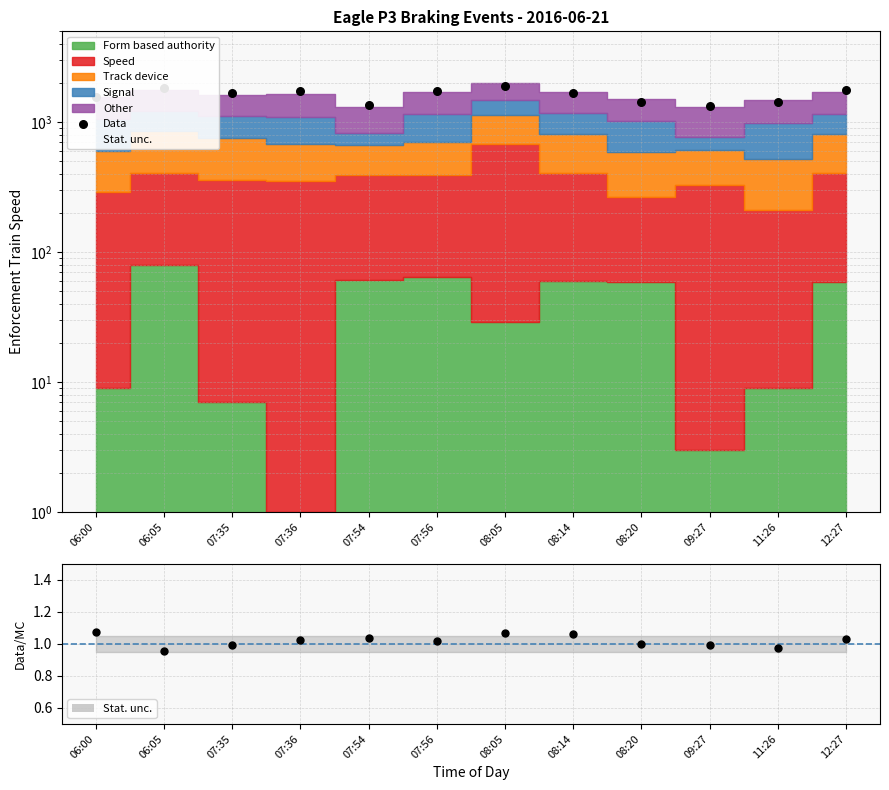

Is the value of Data at 08:14 greater than the value of Data/MC at 06:00?

Yes